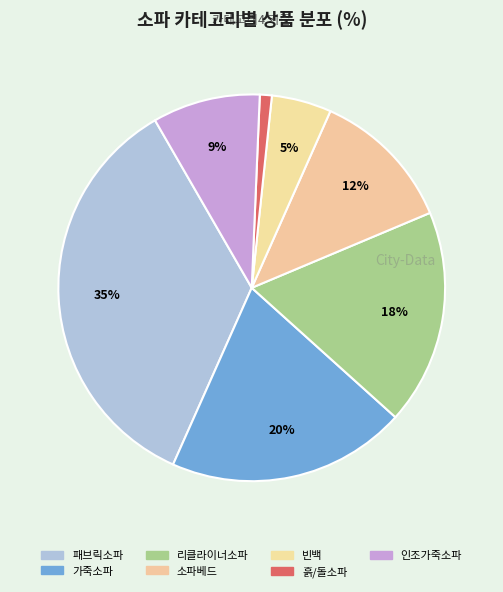

To the nearest percent, what percentage of the pie is 가죽소파?

20%